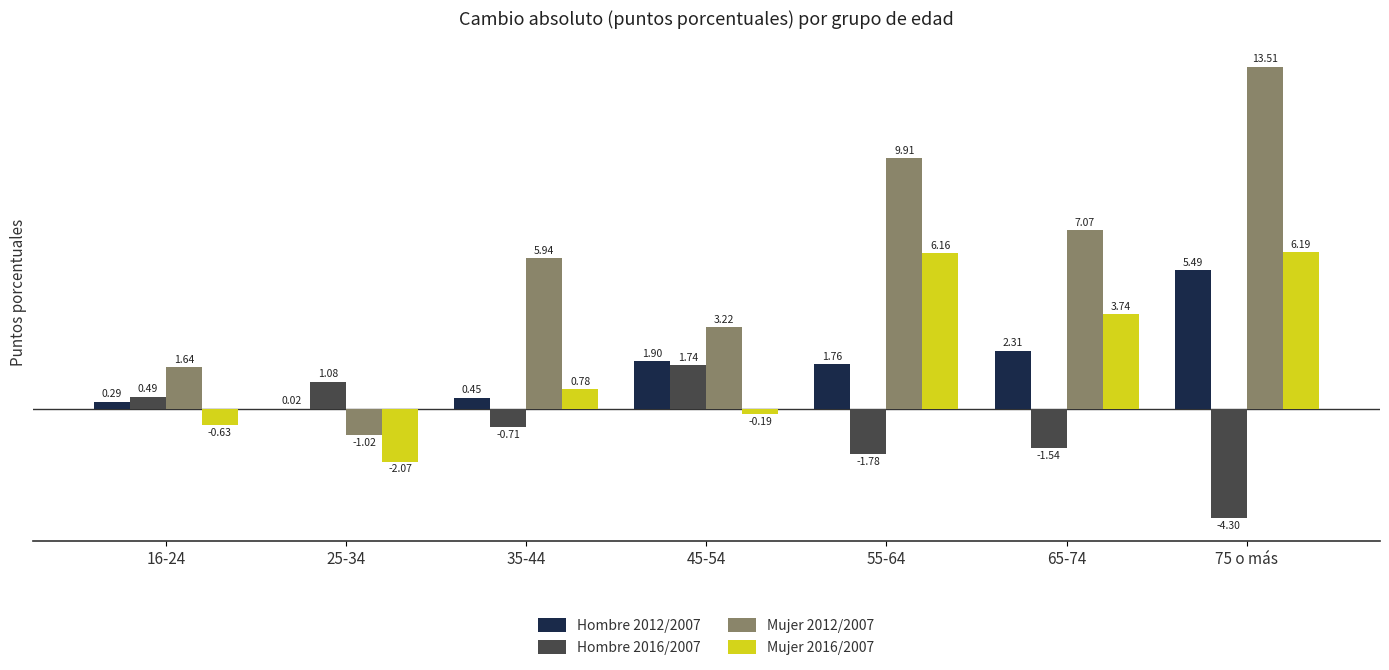

Is the value of Hombre 2016/2007 at 16-24 greater than the value of Hombre 2012/2007 at 16-24?

Yes